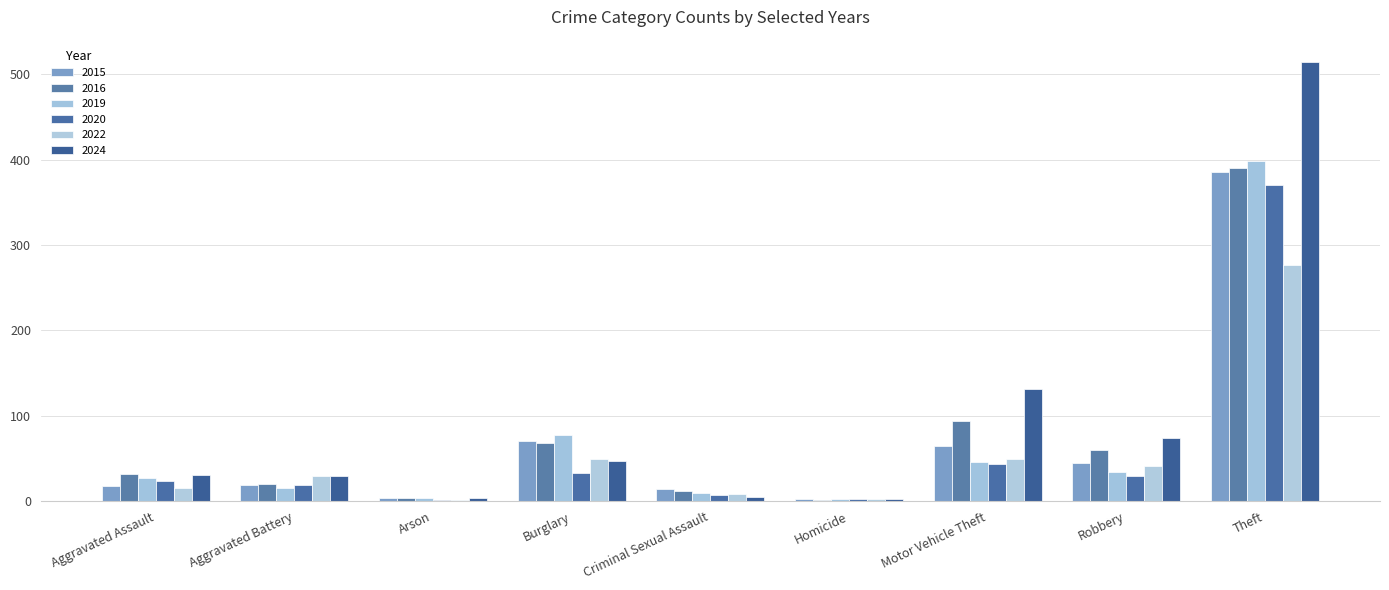

What is the spread (max minus min) of values at Burglary?

45